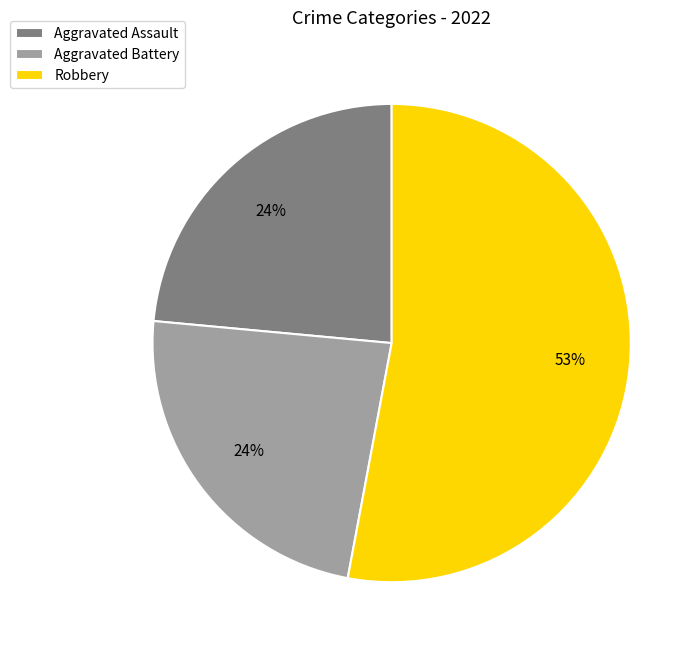

Which slice is the largest?

Robbery